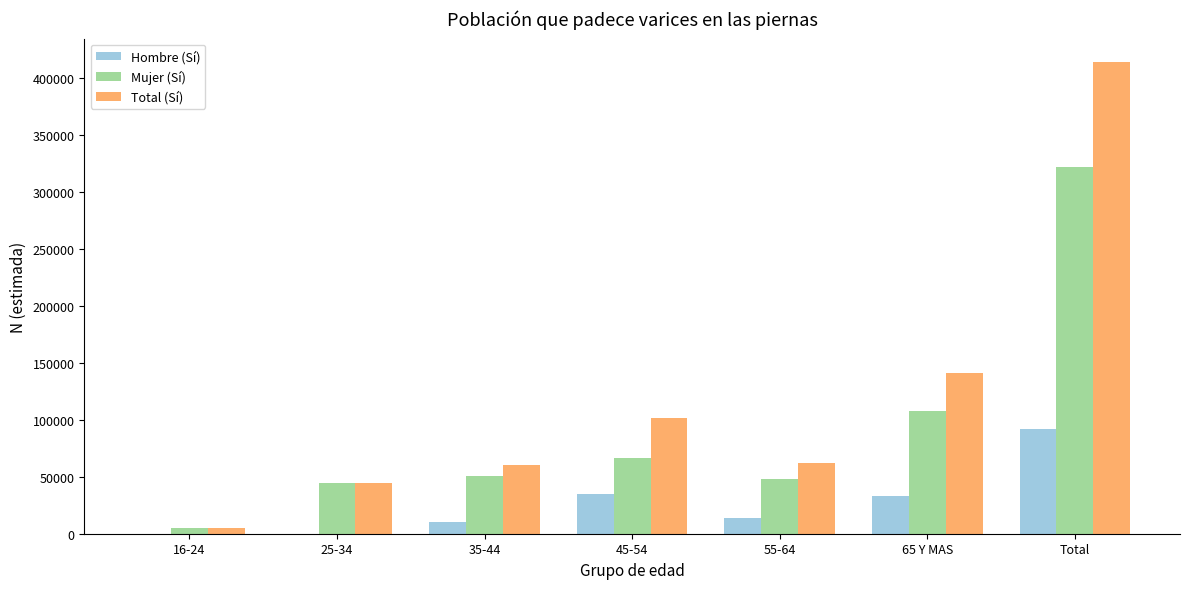

At which label is Mujer (Sí) closest to 163588?

65 Y MAS